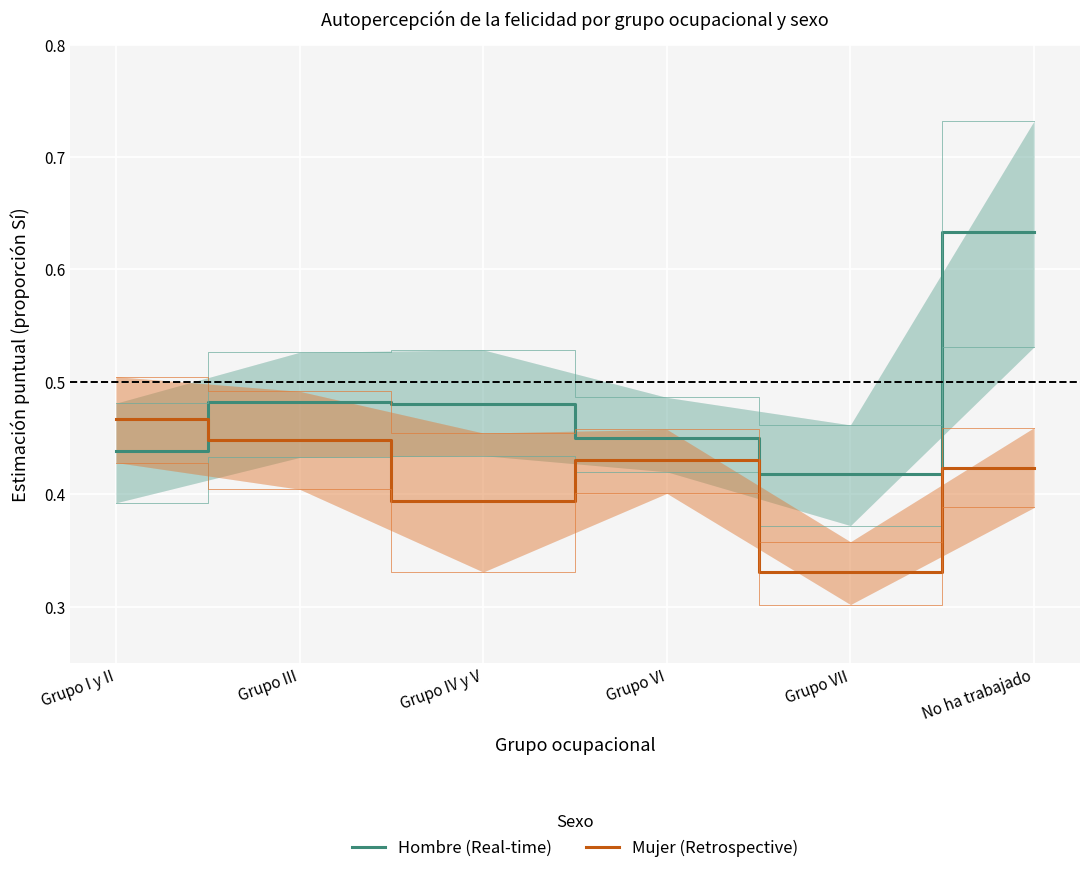

At which category does Mujer (Retrospective) reach its first local valley?

Grupo IV y V